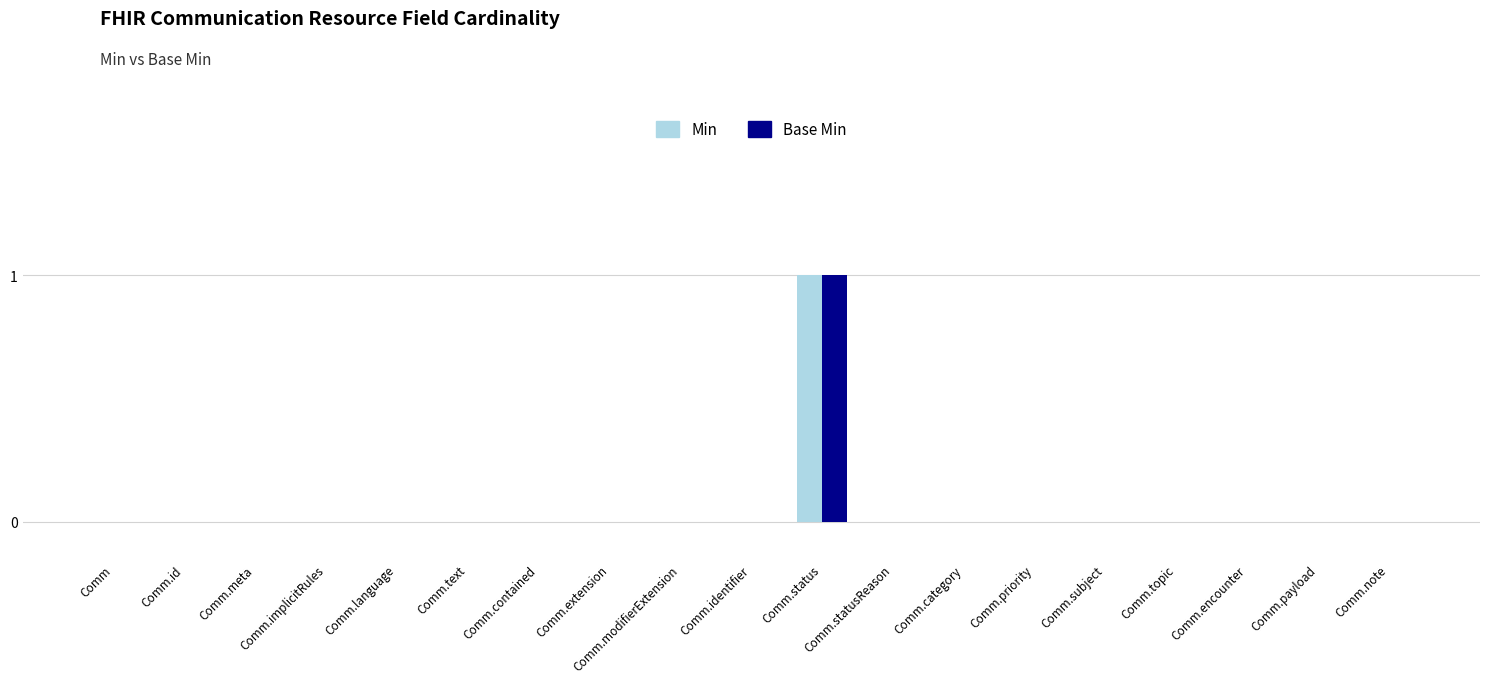

At which category is the sum across all series the highest?

Comm.status